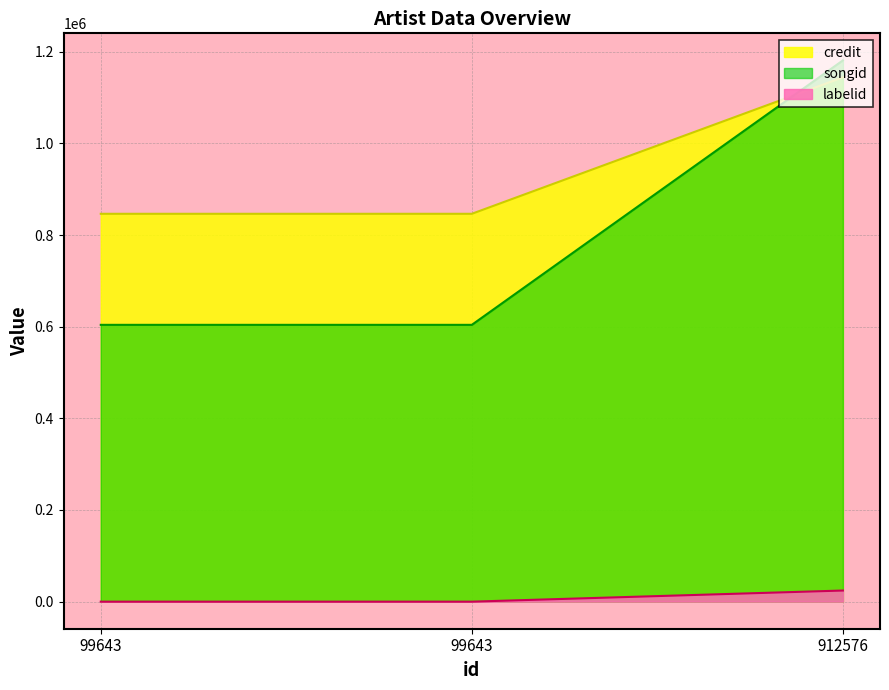

At how many categories does at least one series exceed 607392?

3